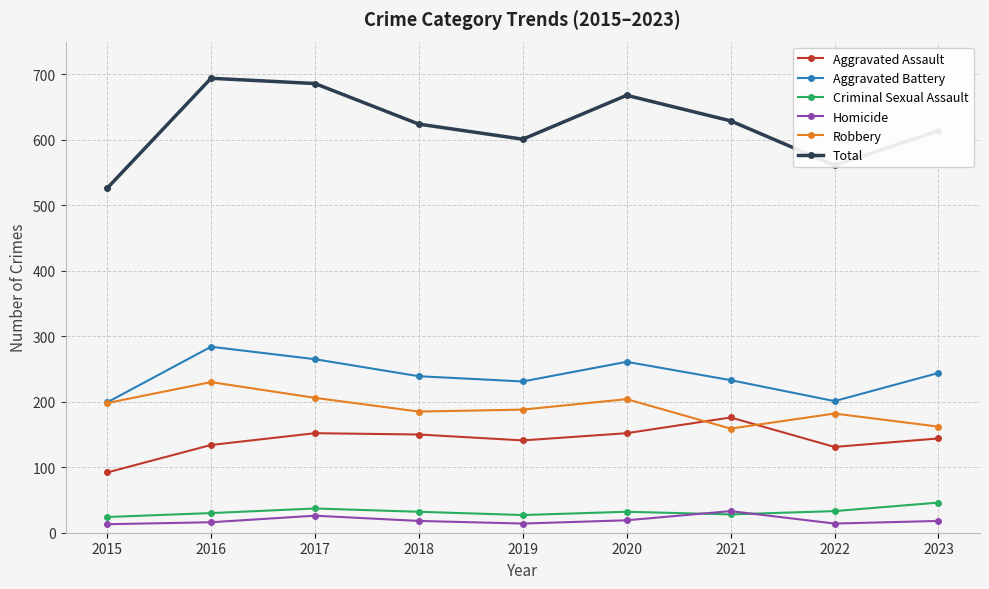

What are all the series names shown in the legend?

Aggravated Assault, Aggravated Battery, Criminal Sexual Assault, Homicide, Robbery, Total